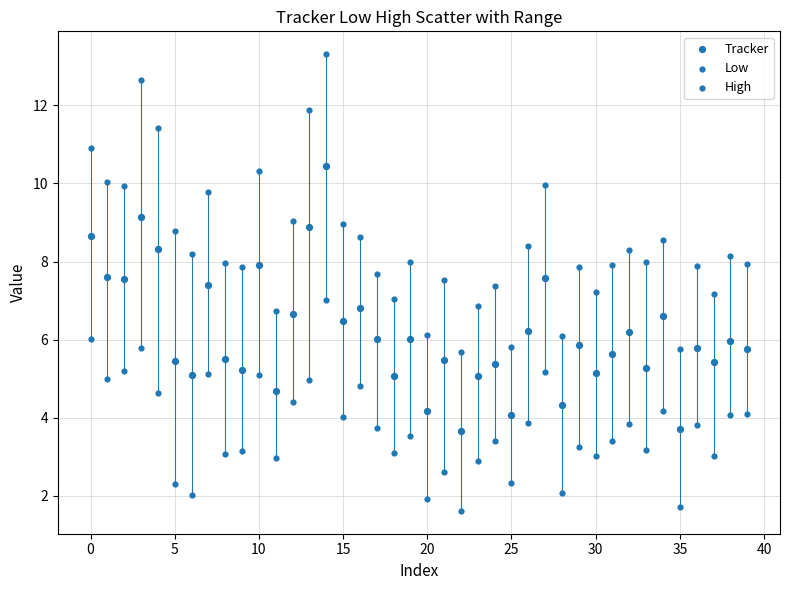

How many points are shown in the scatter plot?

120